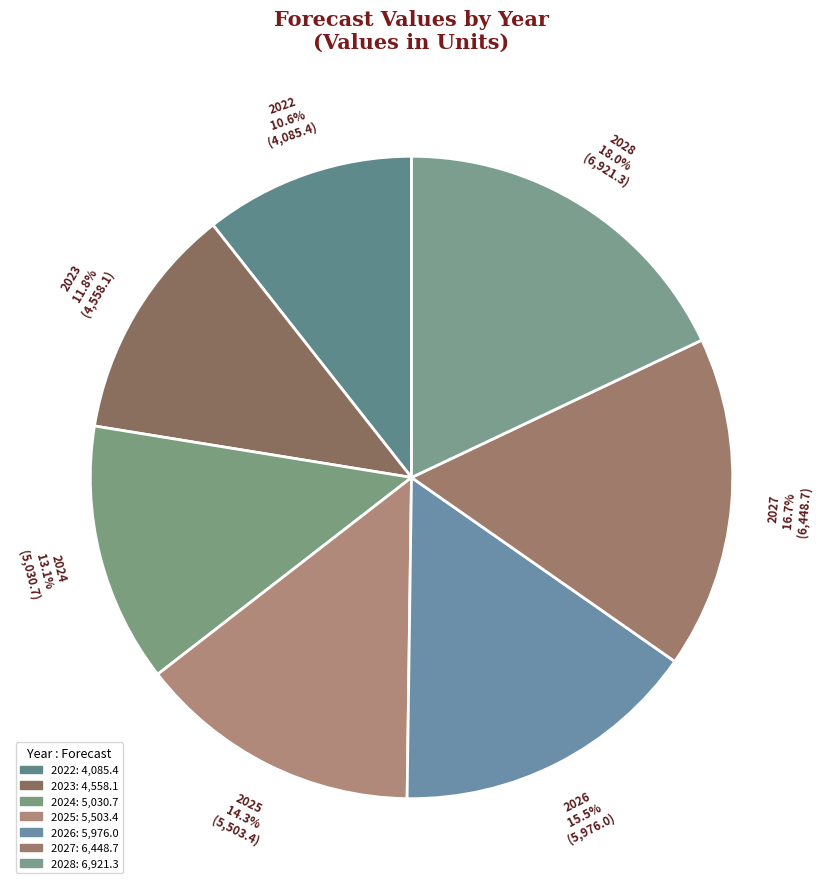

How many segments does this pie chart have?

7